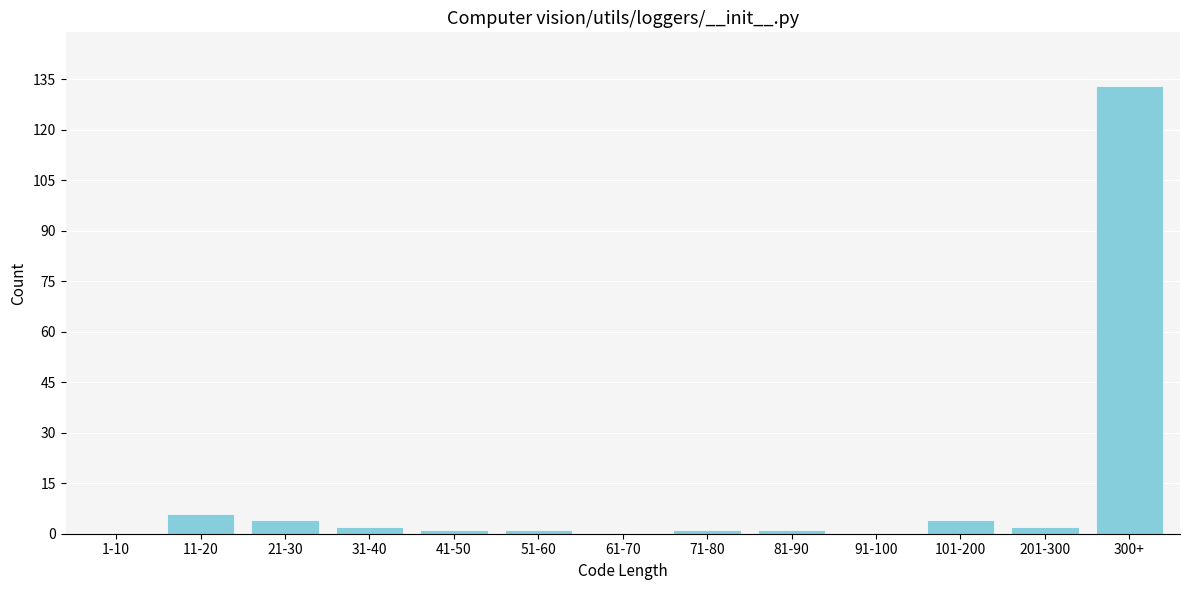

Reading left to right, what are all the values shown in this chart?

1-10=0	11-20=6	21-30=4	31-40=2	41-50=1	51-60=1	61-70=0	71-80=1	81-90=1	91-100=0	101-200=4	201-300=2	300+=133